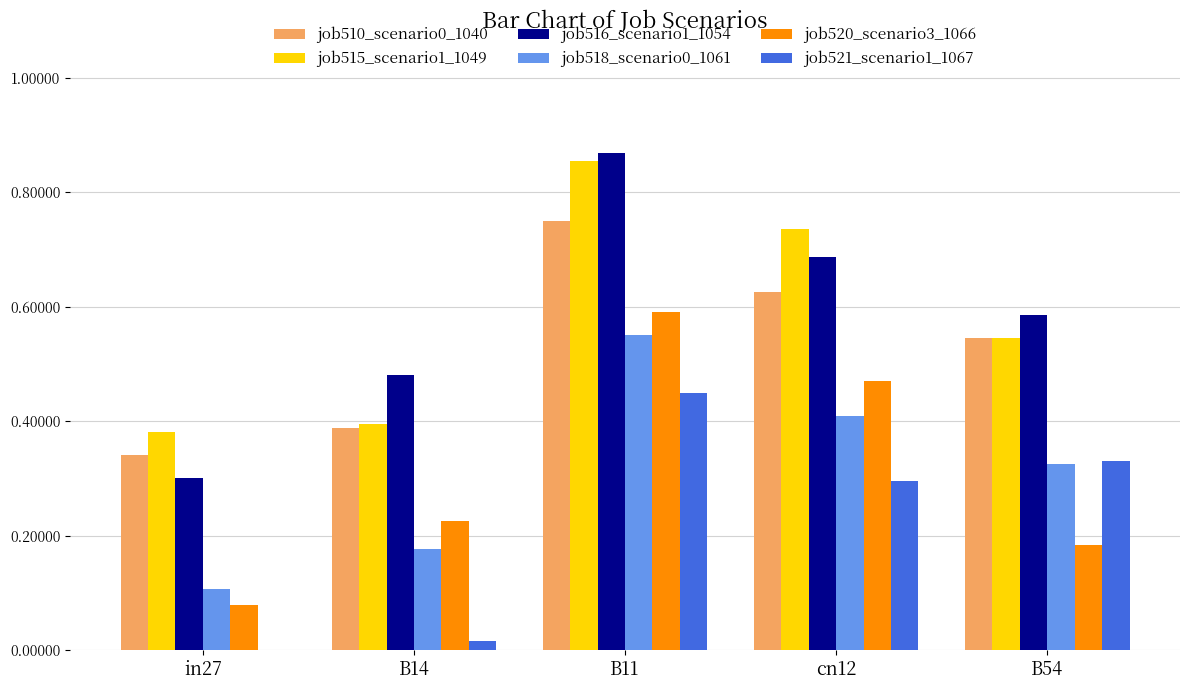

How many categories are shown in the chart?

5